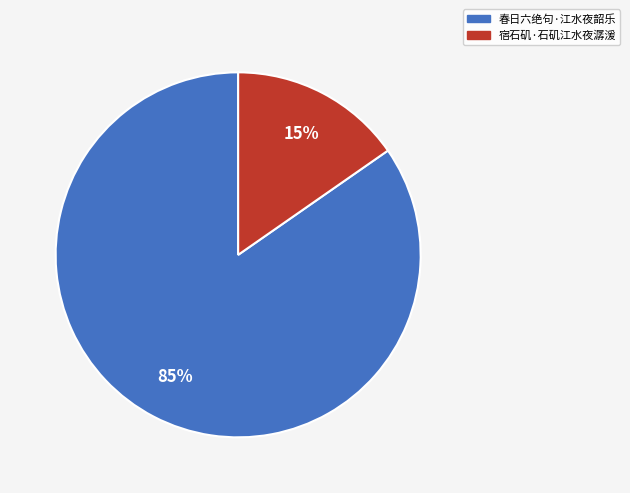

Is there a majority slice in this chart?

Yes